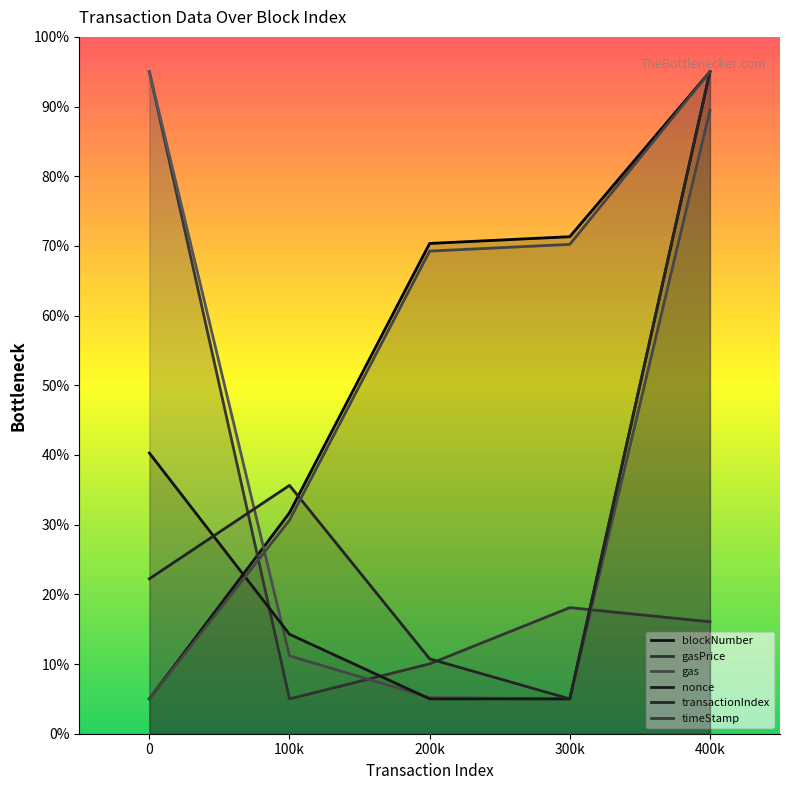

The blockNumber series shows 71.3 at 3. True or false?

True